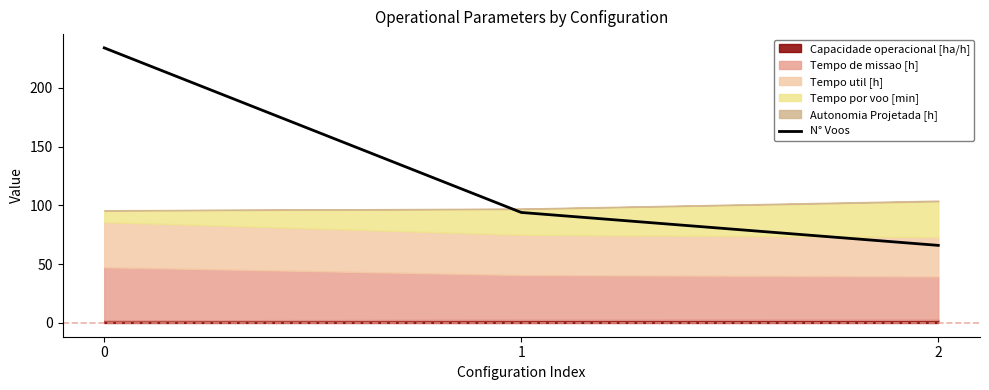

List the labels in order of value, largest first.

0, 1, 2